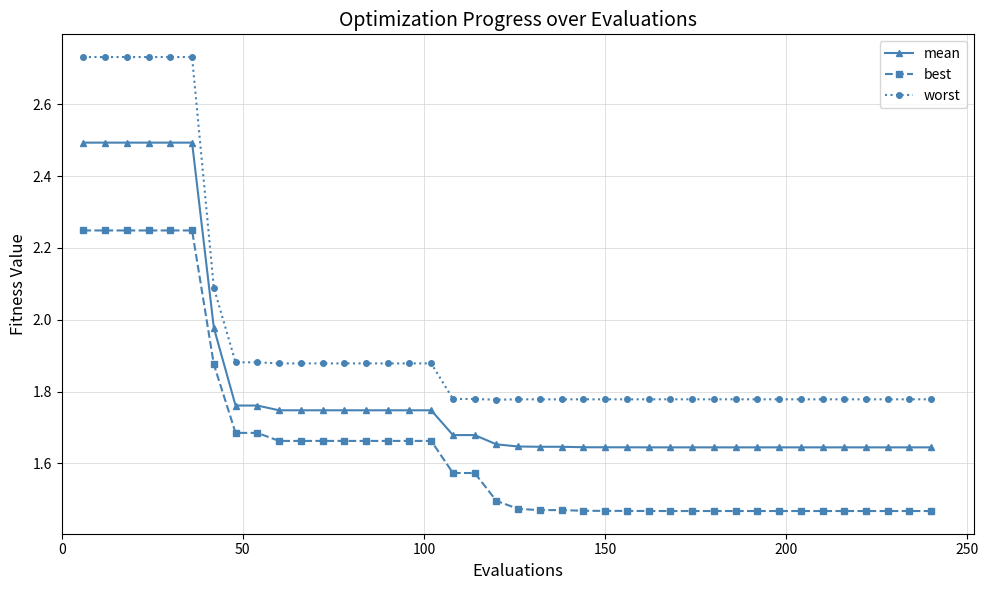

Which series has the widest spread of values?

worst